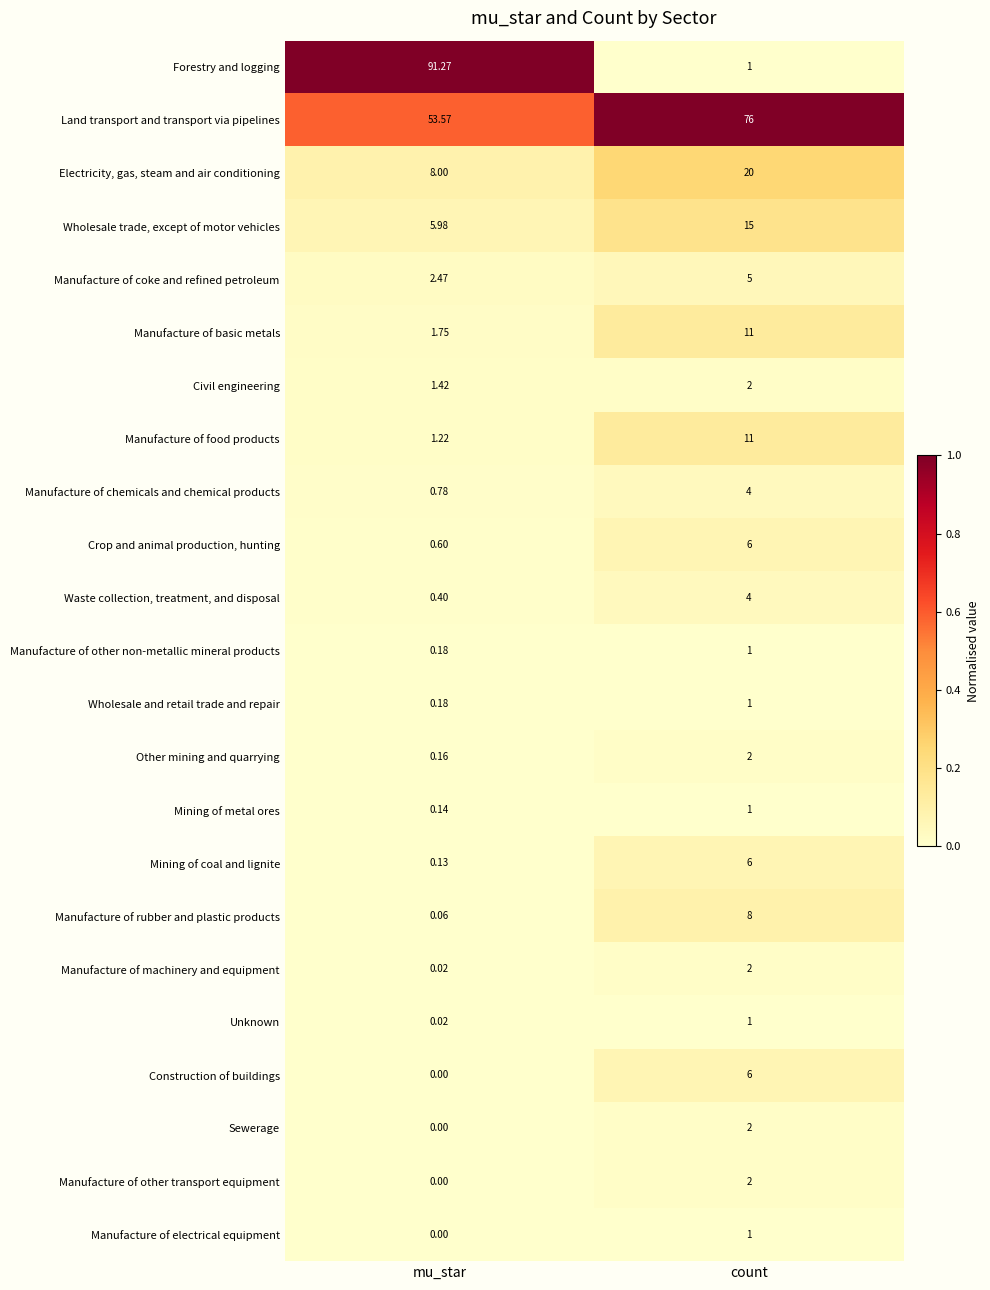

Which category has the highest value across all series?

mu_star